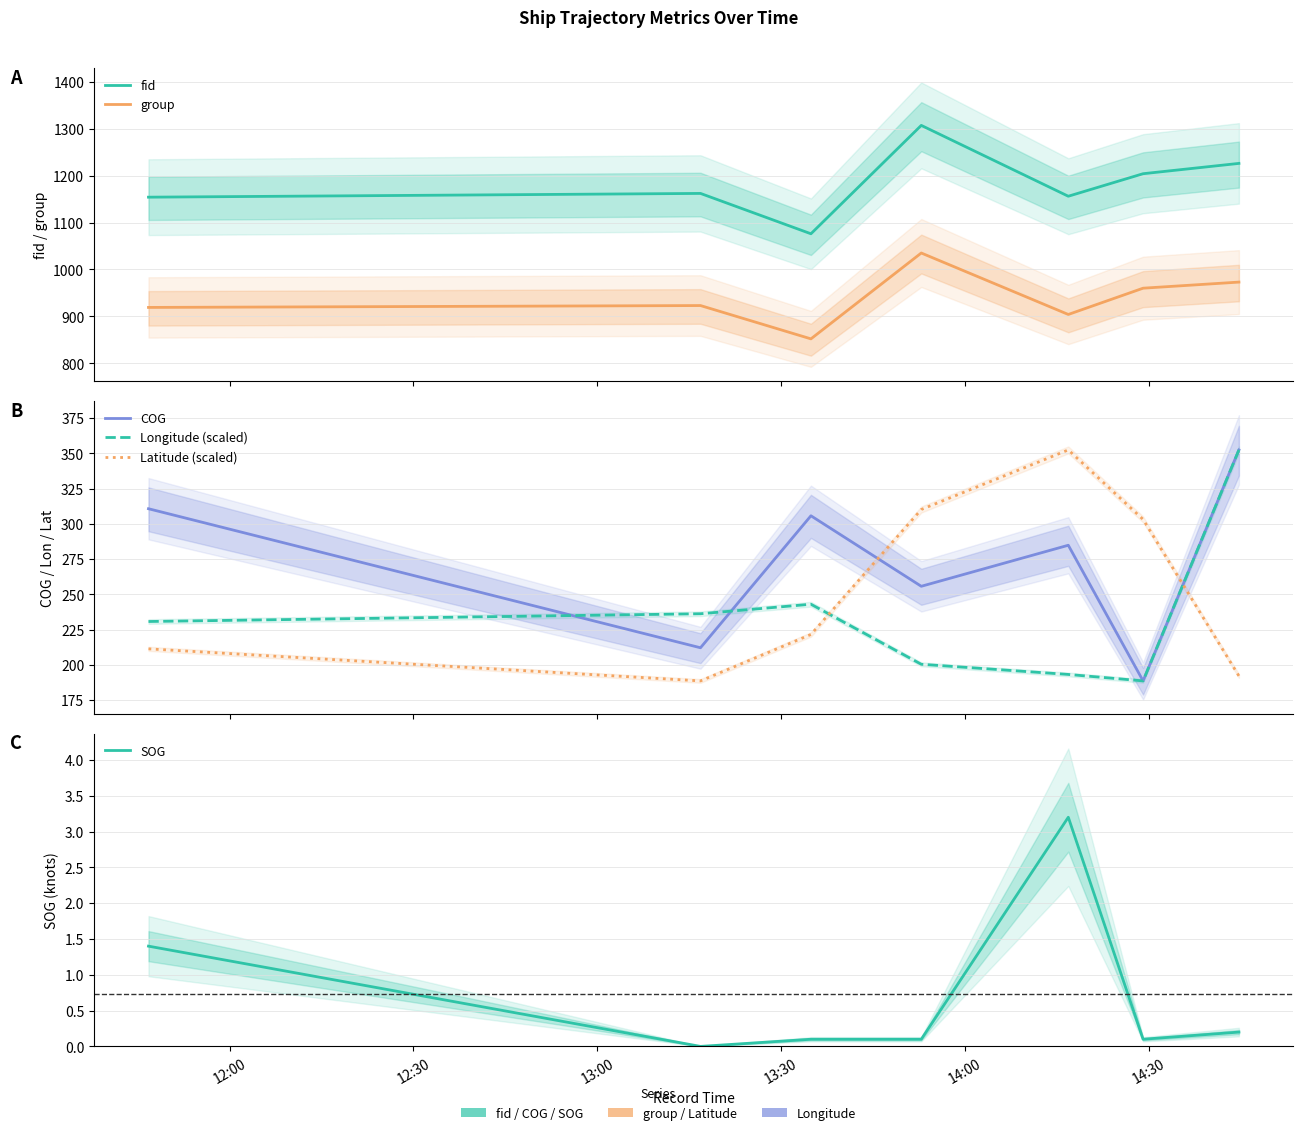

At how many categories does at least one series exceed 982?

7